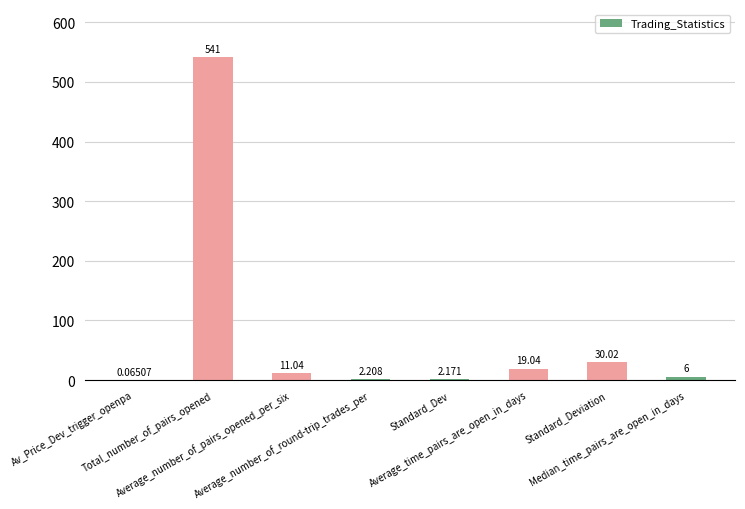

Which has a higher value, Standard_Dev or Total_number_of_pairs_opened?

Total_number_of_pairs_opened